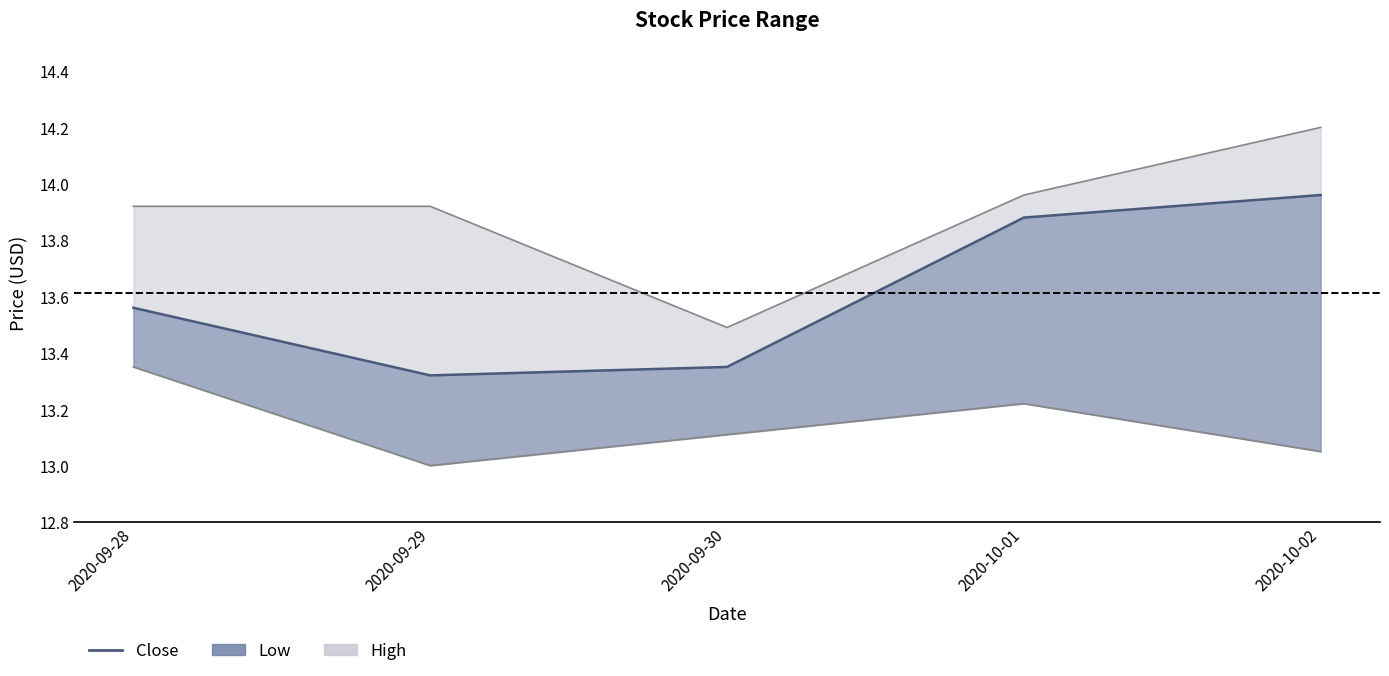

Between 2020-09-28 and 2020-10-02, which is larger?

2020-10-02